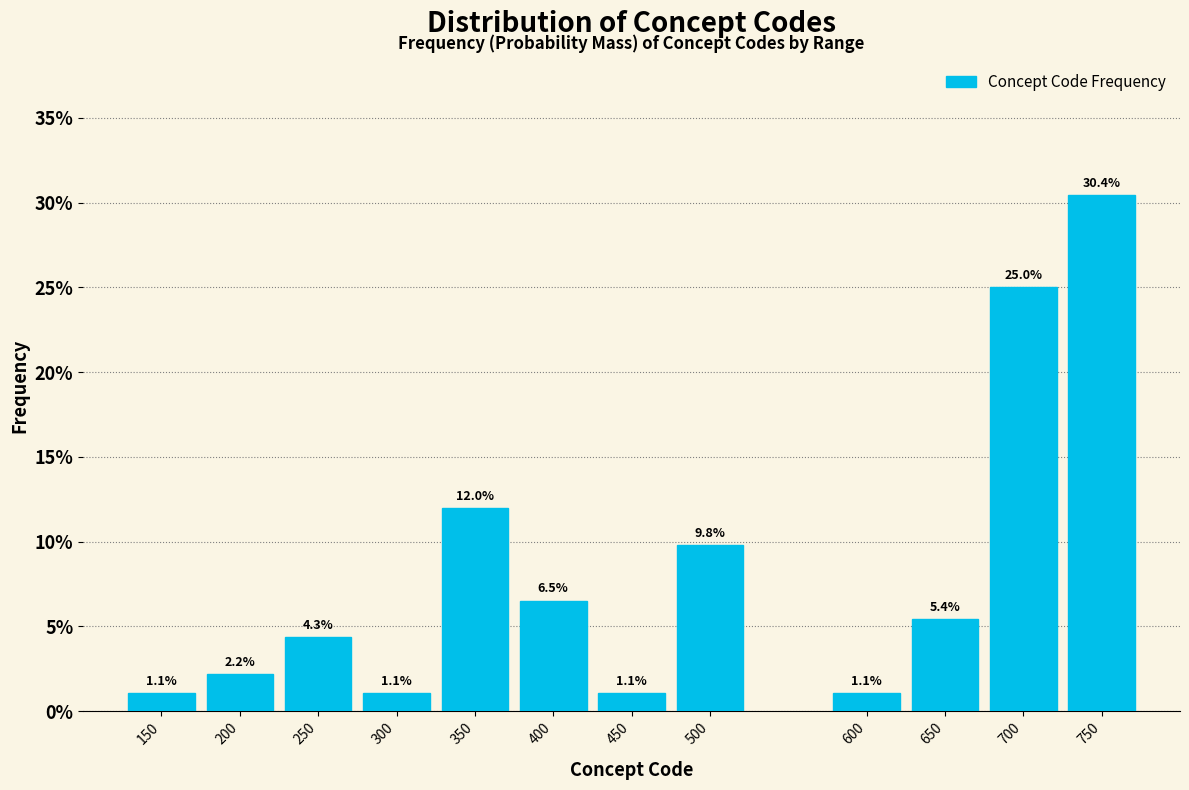

Does the chart contain any negative values?

No